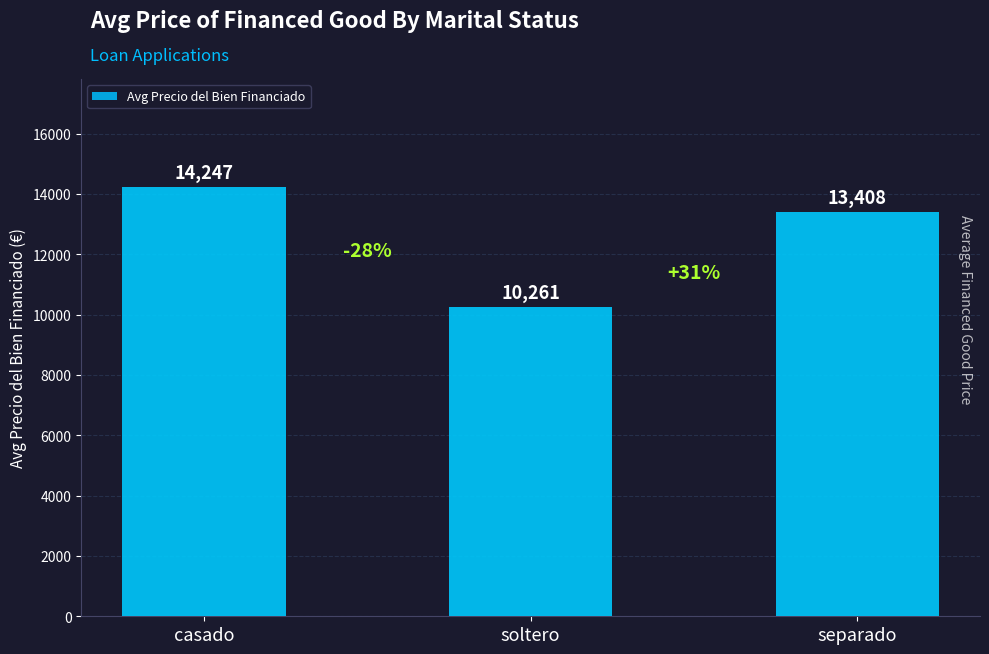

How many series are shown in this chart?

1